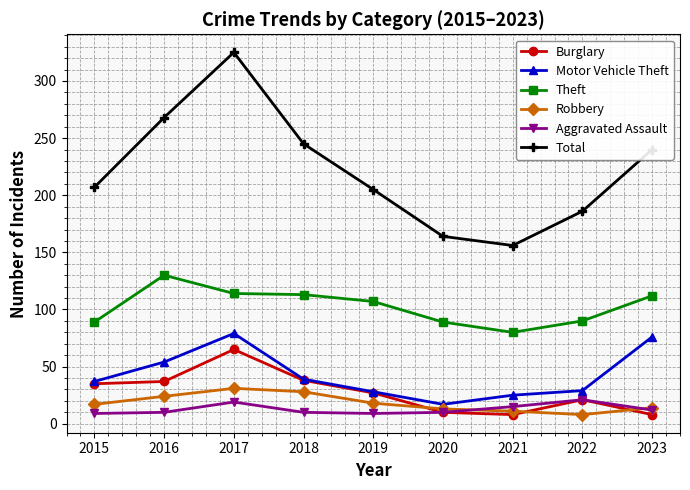

What is the difference between the maximum and minimum values in the Total series?

169